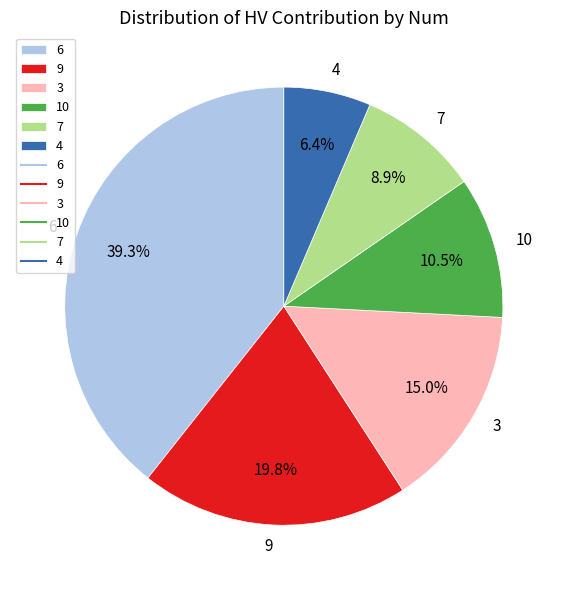

What percentage is the 7 slice, to the nearest percent?

9%